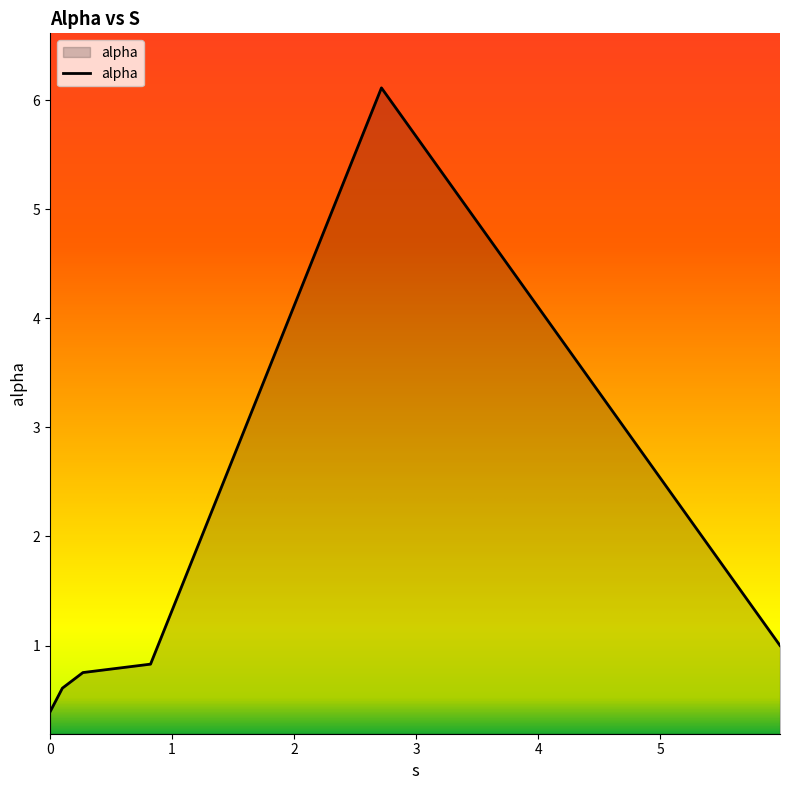

What is the smallest value displayed?

0.4